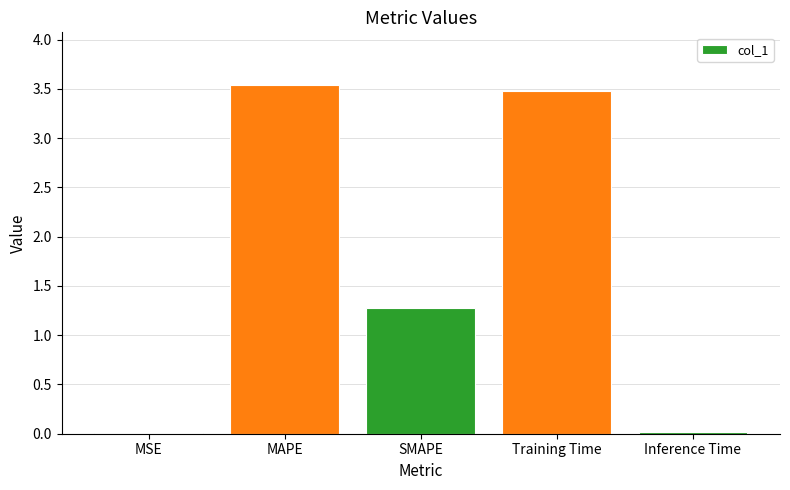

Are the bars horizontal?

No